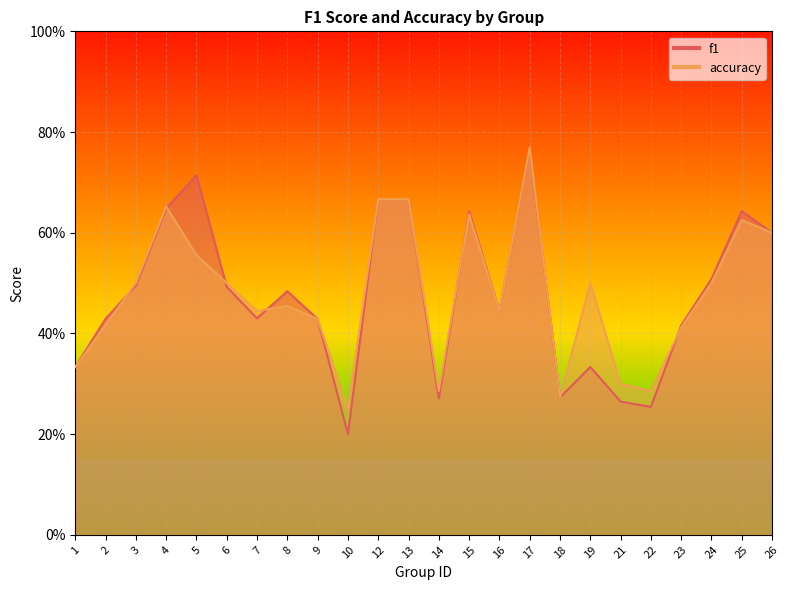

True or false: f1 has a value of 0.7 at 5.

True